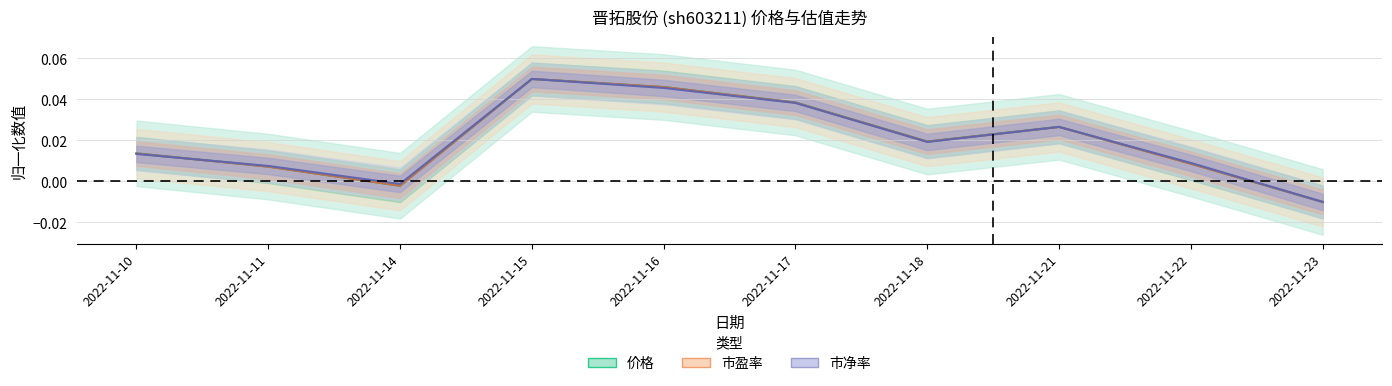

True or false: 市净率 has more than 1 points higher than both neighbors.

True